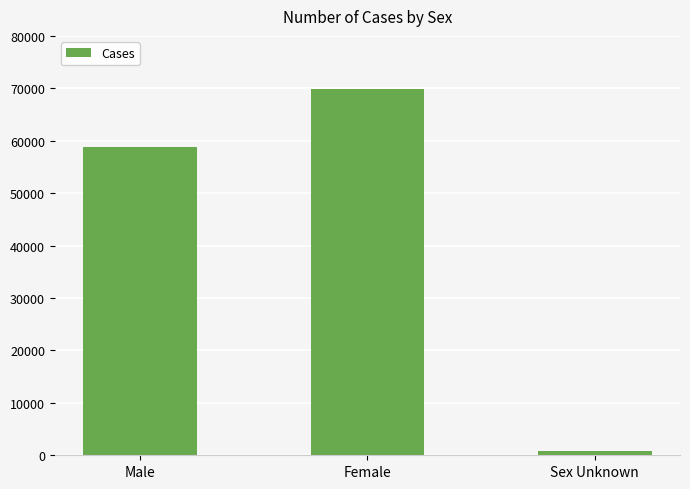

What is the value of the 2nd bar from the left?

69909